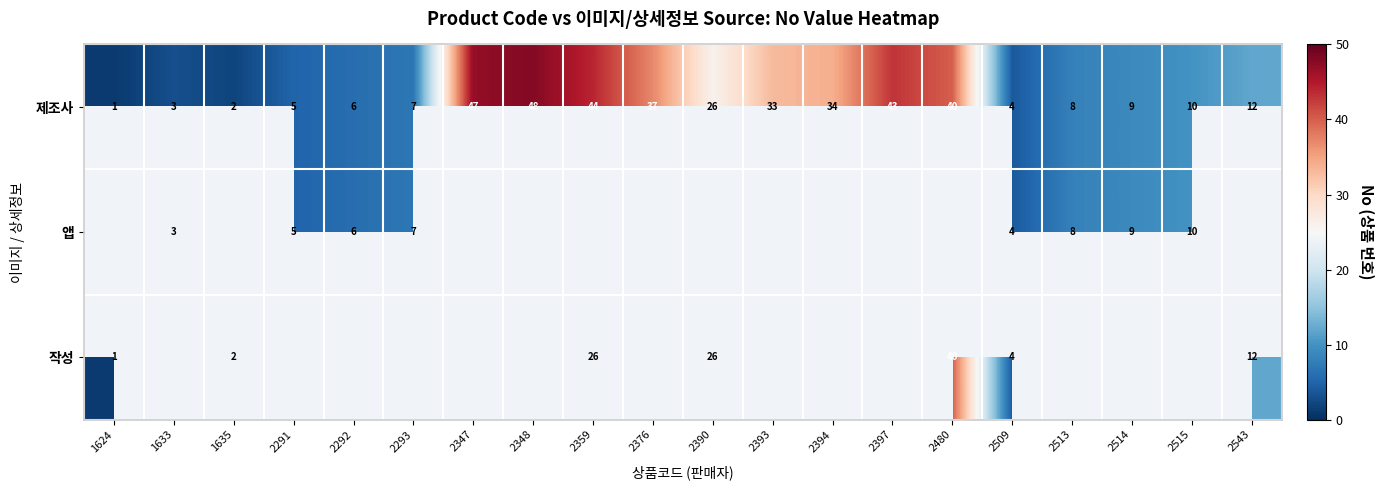

At which label is 제조사 closest to 24?

2390